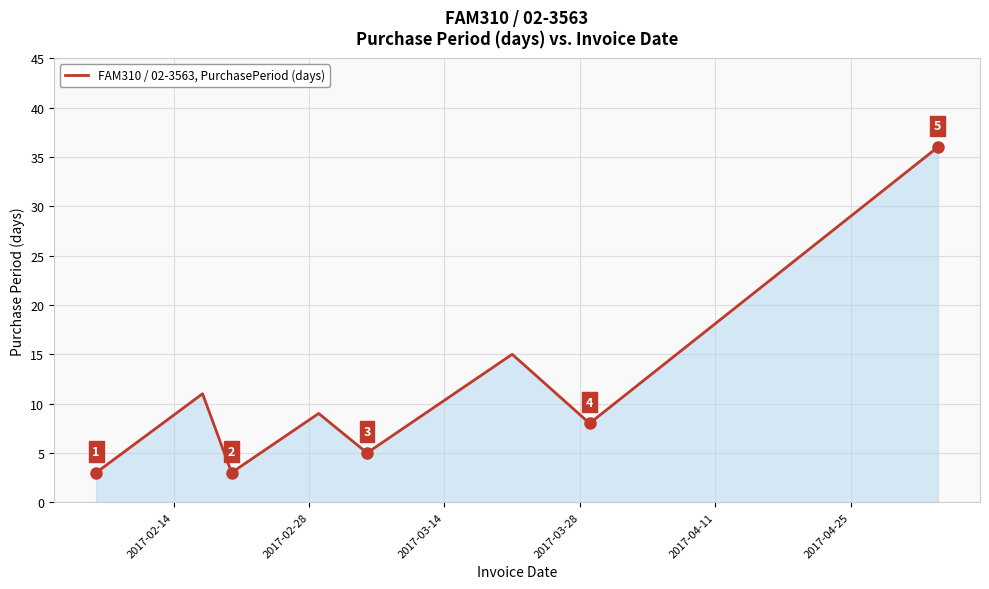

What is the maximum value shown in the chart?

36